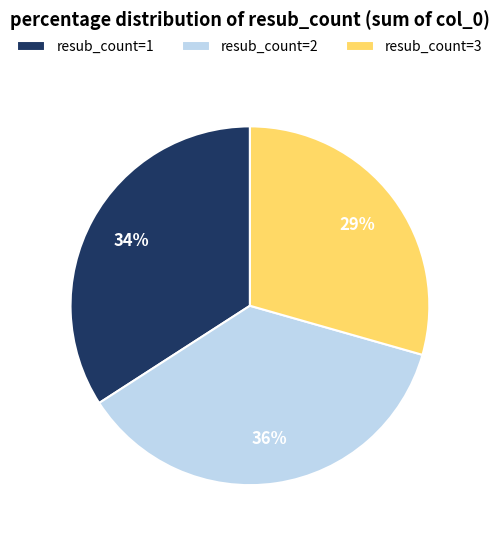

How many slices are in this pie chart?

3